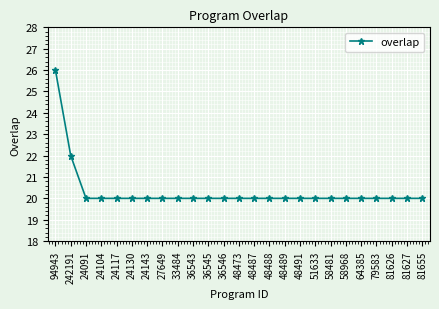

Count the number of categories in the chart.

25